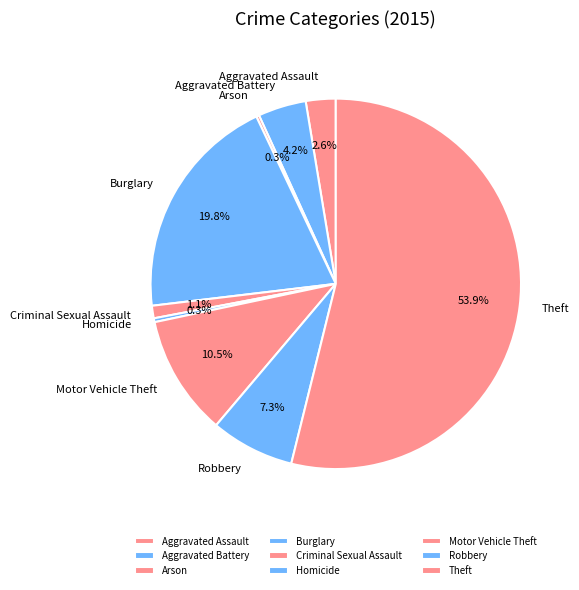

To the nearest percent, what is the combined percentage of Motor Vehicle Theft and Burglary?

30%